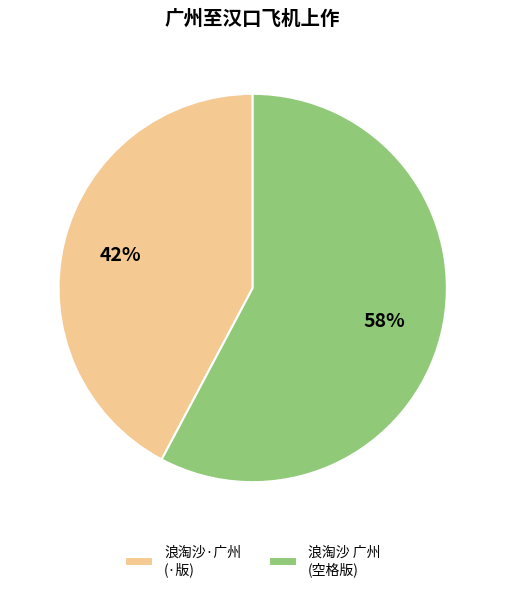

Approximately how many times larger is the value at 浪淘沙 广州 (空格版) compared to 浪淘沙·广州 (·版)?

1.4